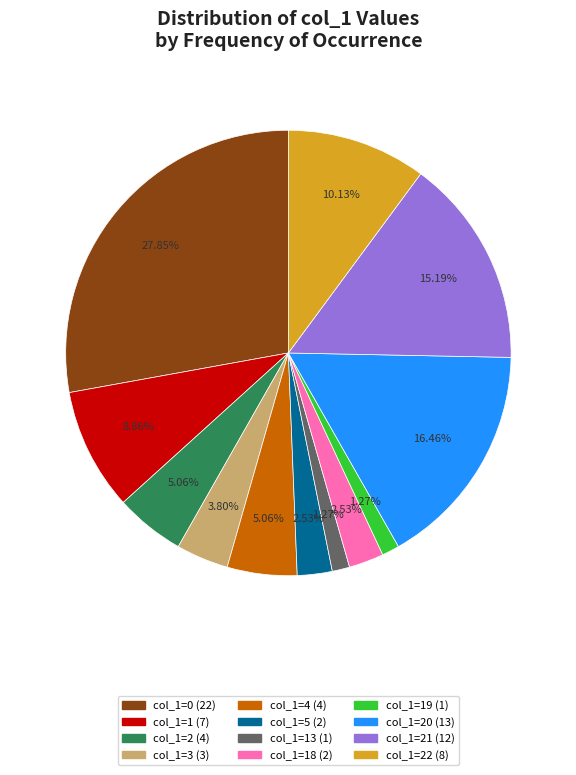

Is there a majority slice in this chart?

No